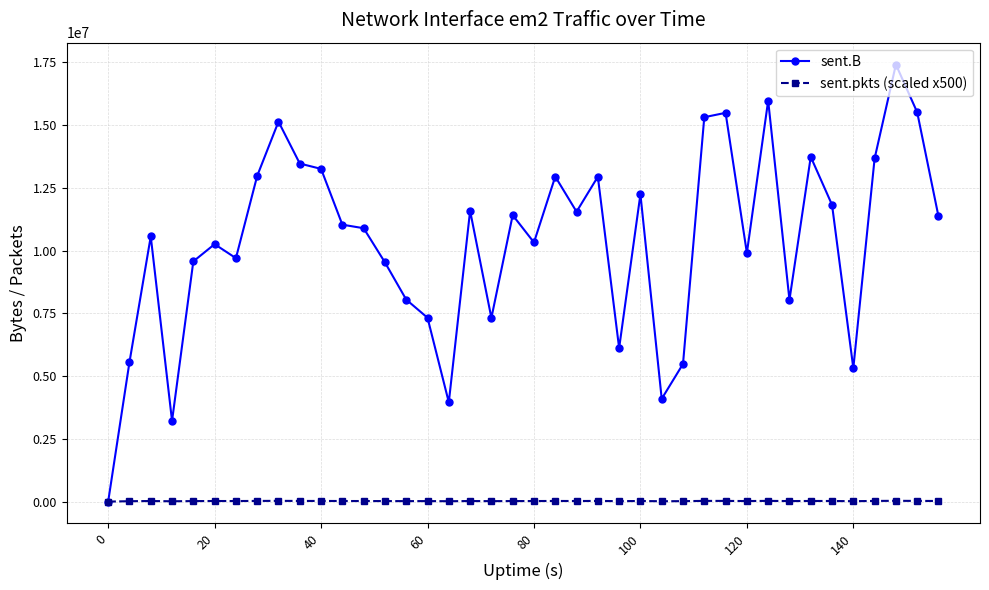

Which series has the largest total across all categories?

sent.B